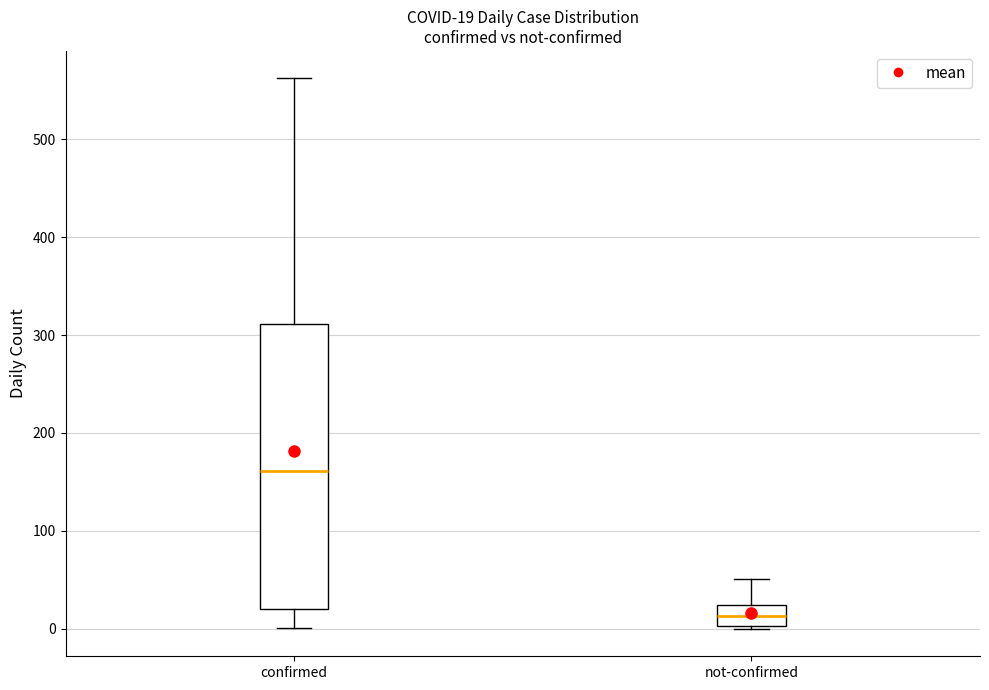

Which box's median line is the highest?

confirmed